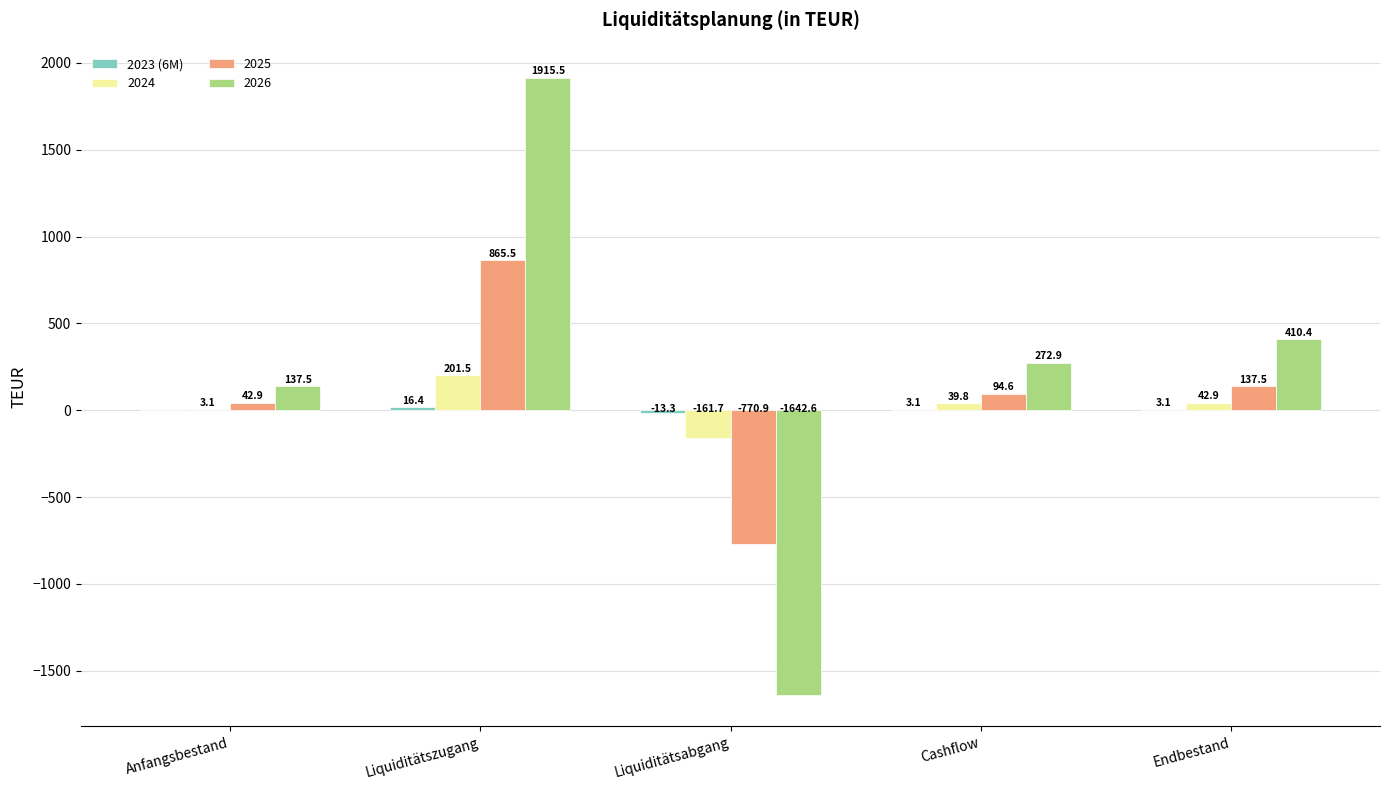

How many data points does each series have?

5